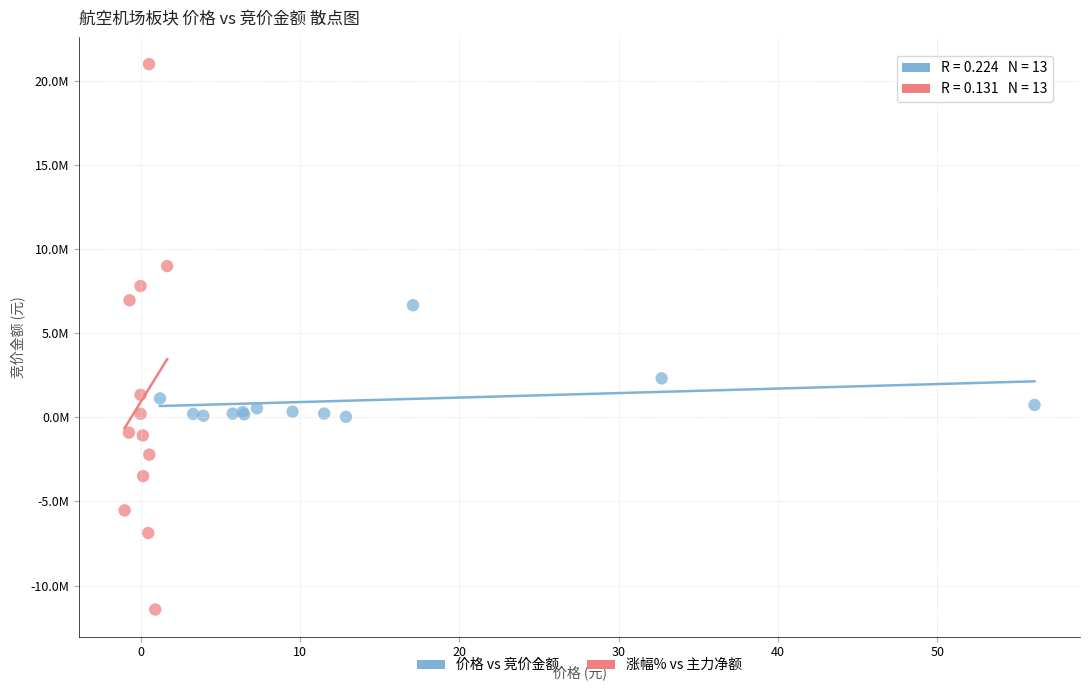

What are all the series names shown in the legend?

价格 vs 竞价金额, 涨幅% vs 主力净额